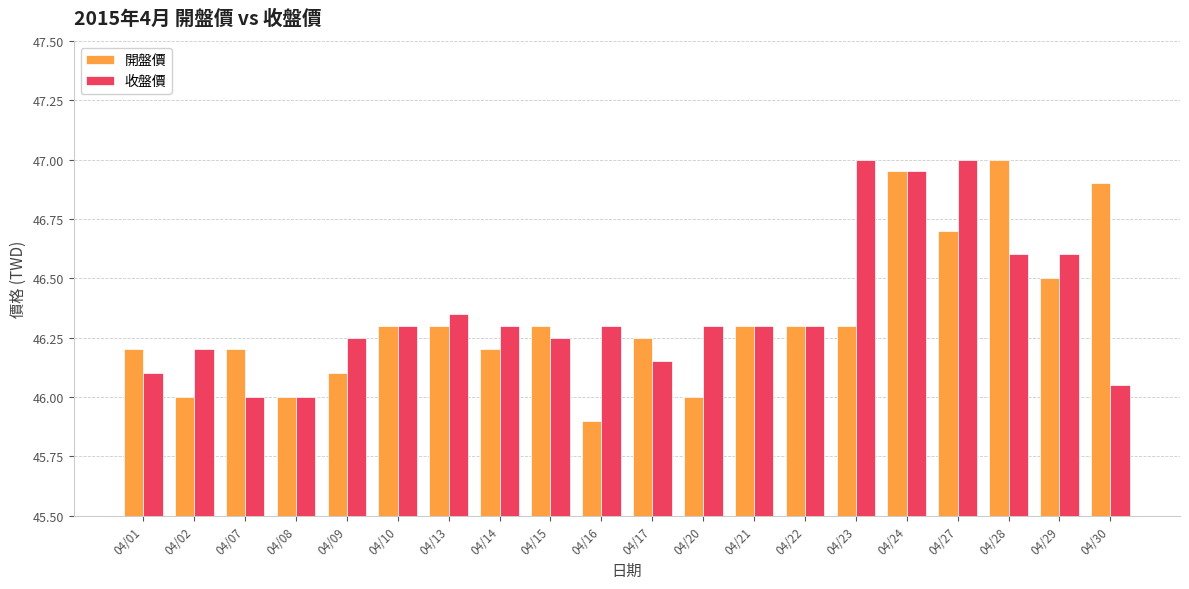

What is the difference between the 開盤價 values at 04/30 and 04/15?

0.6